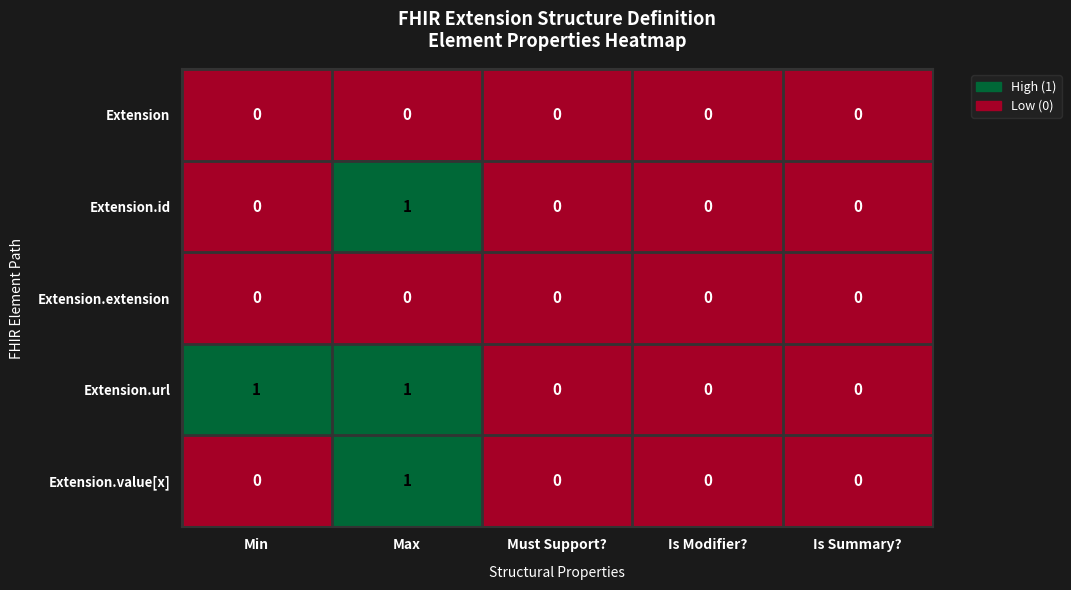

Reading right to left, extract all data points from this chart.

Extension: 0	0	0	0	0
Extension.id: 0	0	0	1	0
Extension.extension: 0	0	0	0	0
Extension.url: 0	0	0	1	1
Extension.value[x]: 0	0	0	1	0